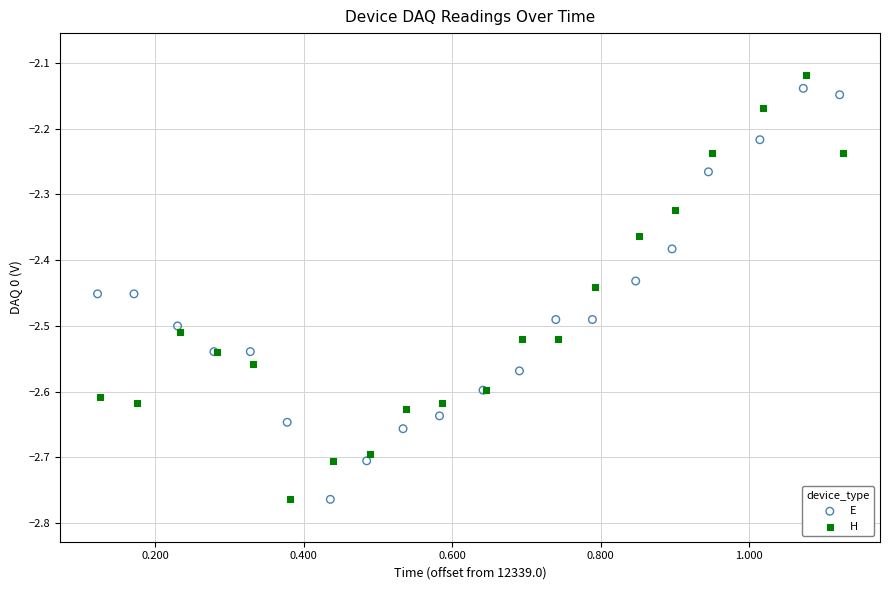

What are all the series names shown in the legend?

E, H